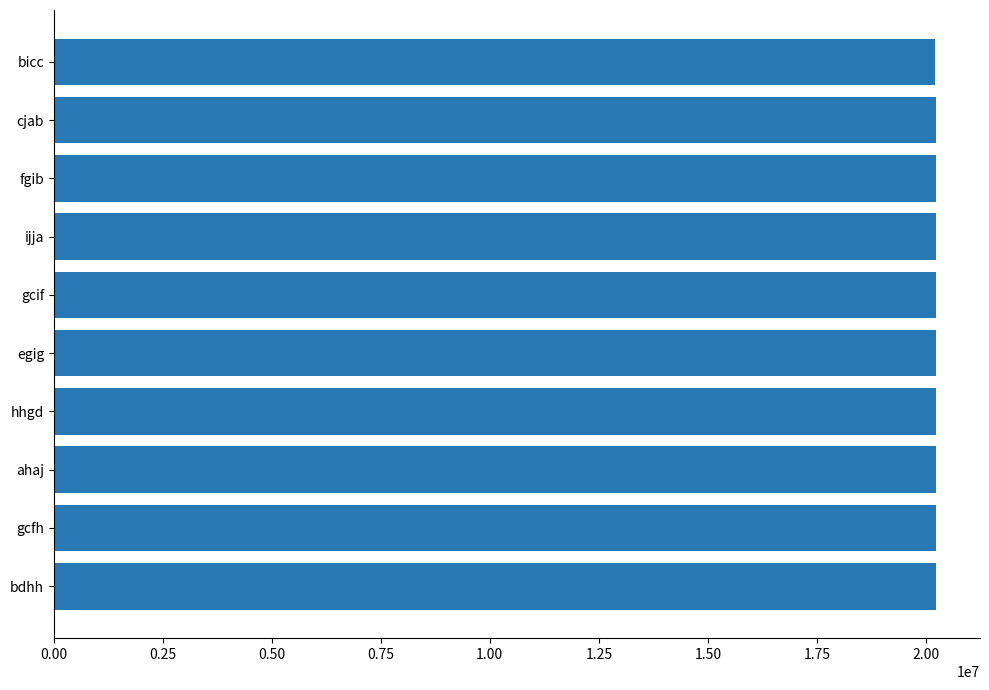

Read the value at fgib.

20228887